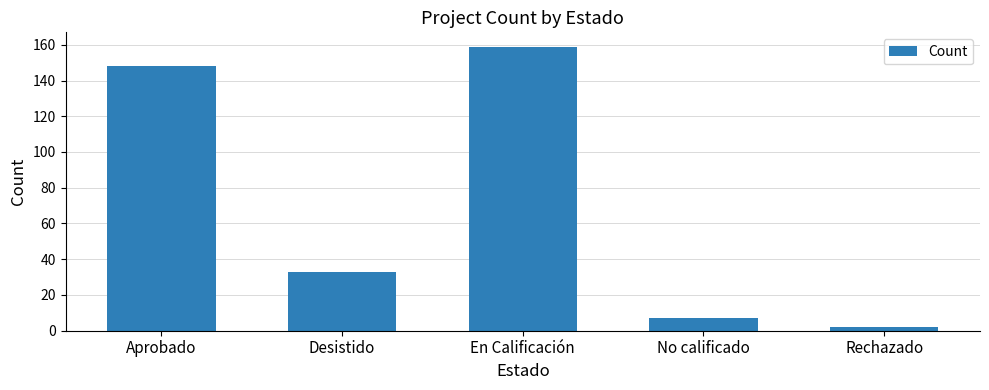

What is the average value?

70